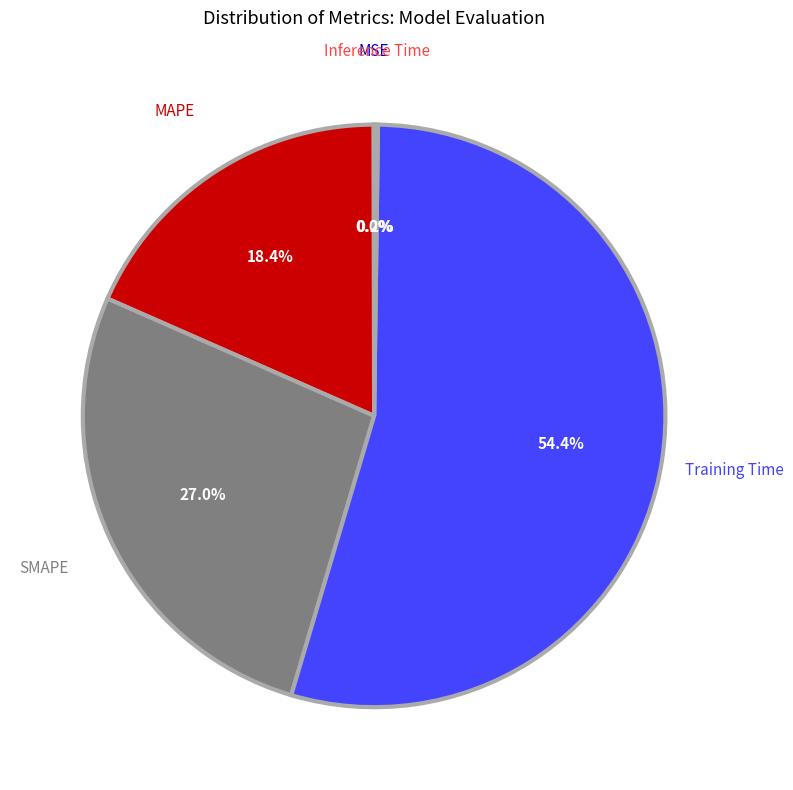

To the nearest percent, what is the difference between the Training Time and MAPE slice percentages?

36%